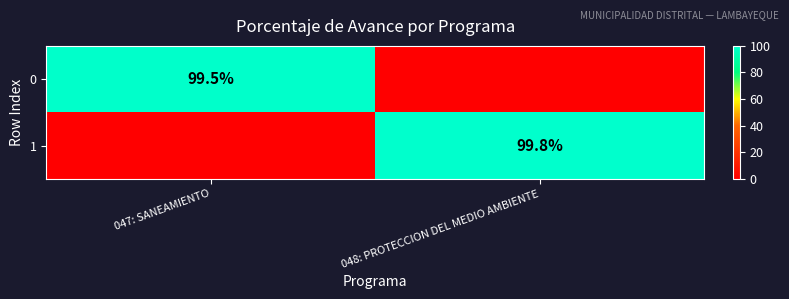

True or false: 0 has a value of 172.0 at 047: SANEAMIENTO.

False